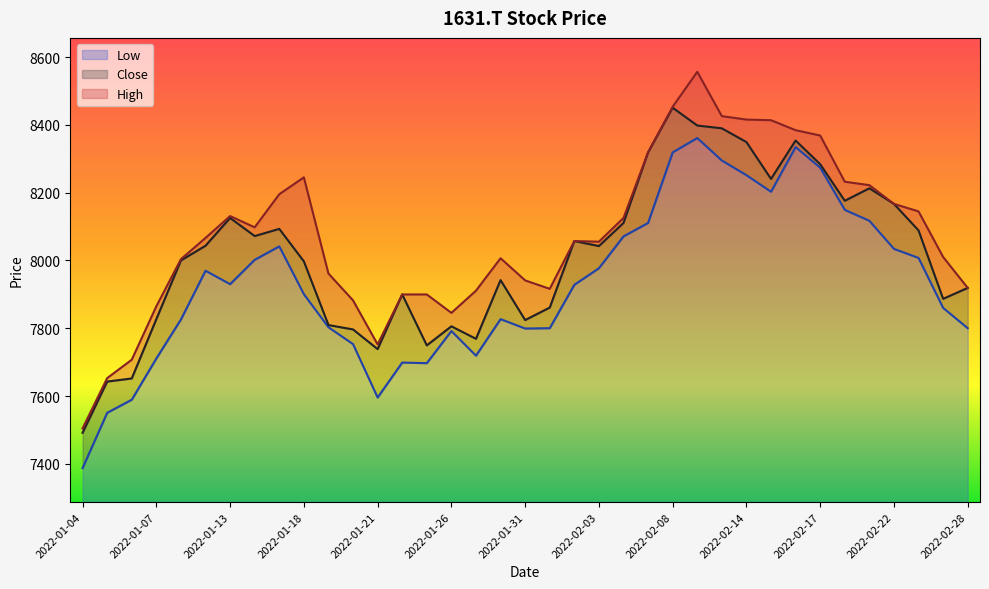

Rank the series at 2022-01-13 from lowest to highest value.

Low, Close, High